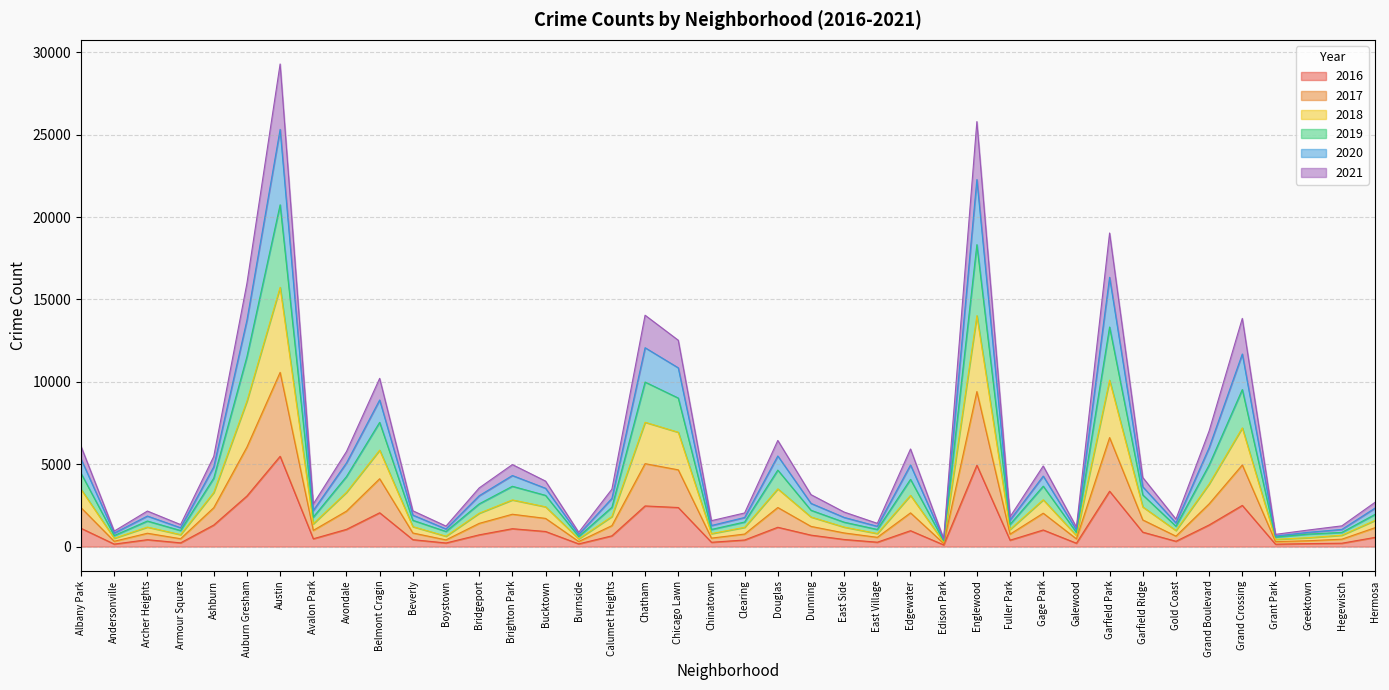

How many lines are shown in the chart?

6